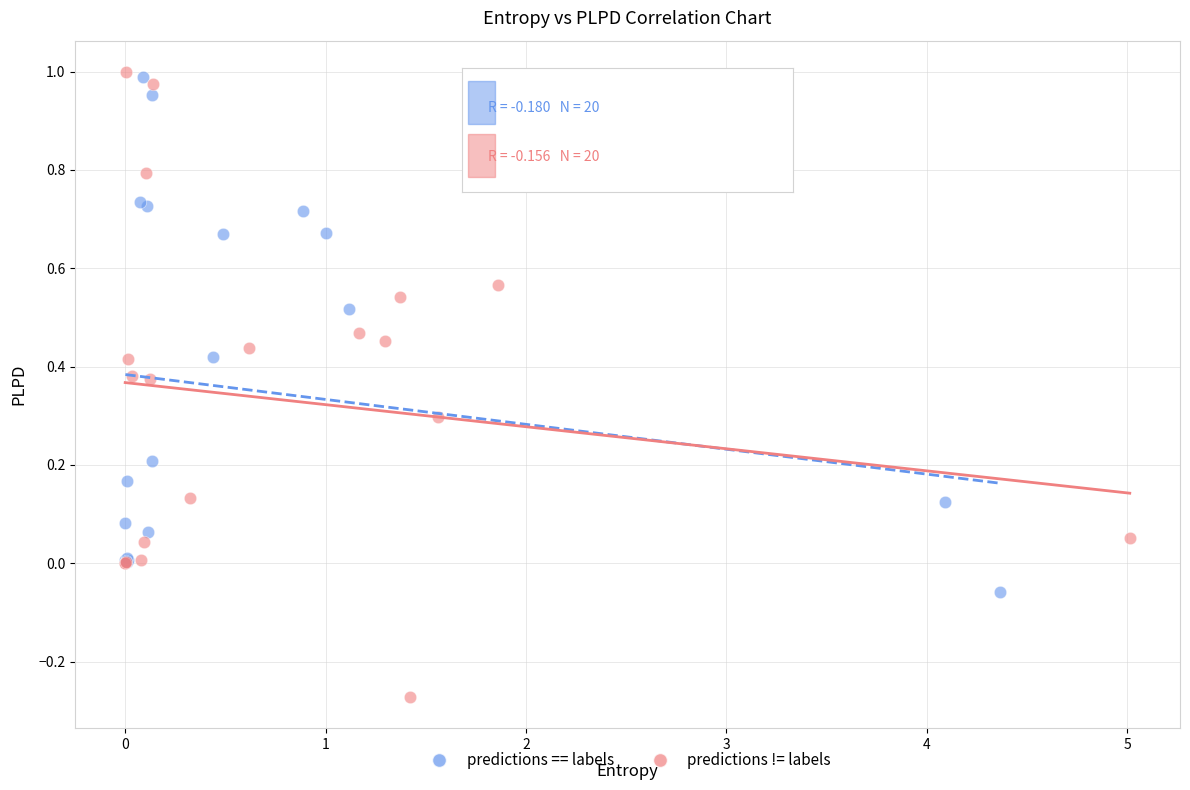

Which series has the largest Y range (max minus min)?

predictions != labels